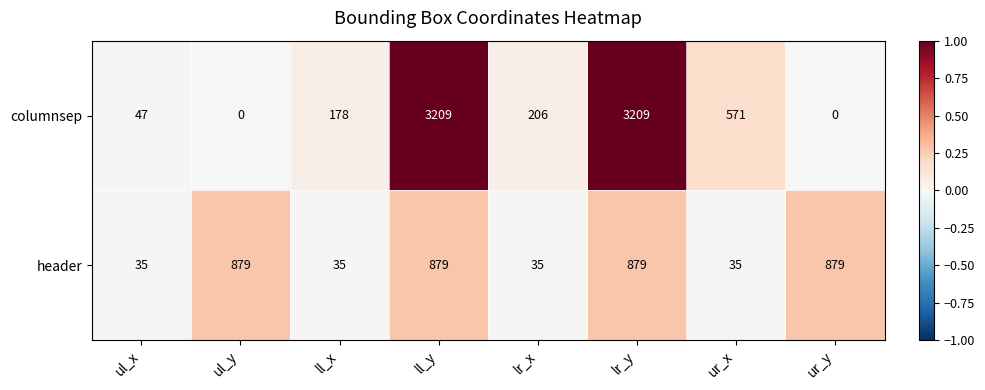

Rank the series by their maximum value, from lowest to highest.

header, columnsep